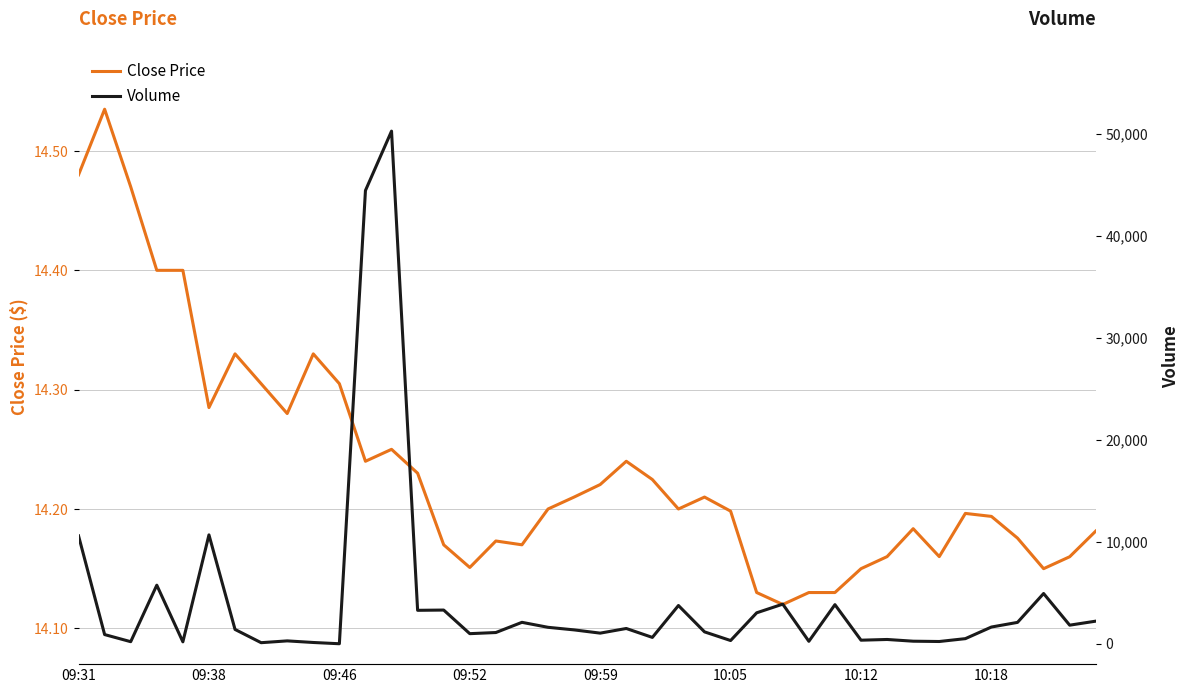

What is the value of the Volume point at the 2nd from the left?

900.0